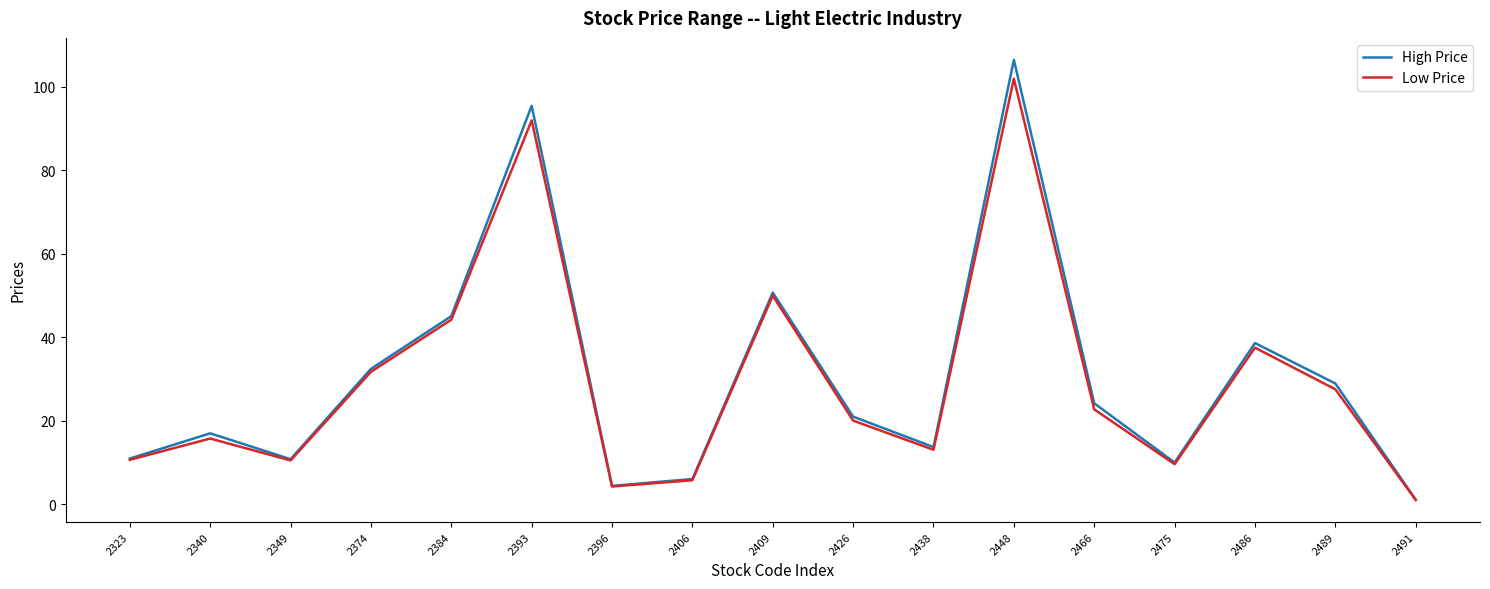

What are all the series names shown in the legend?

High Price, Low Price